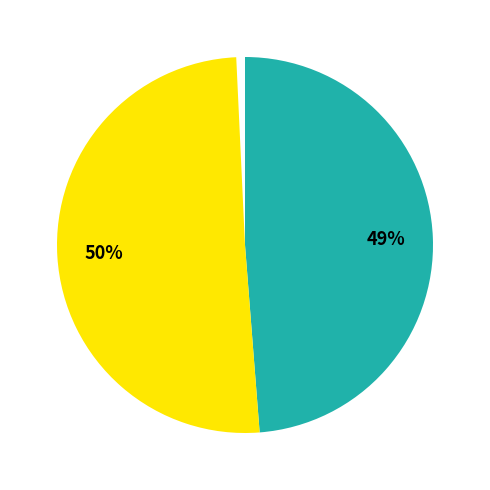

Count the number of slices in the pie.

2